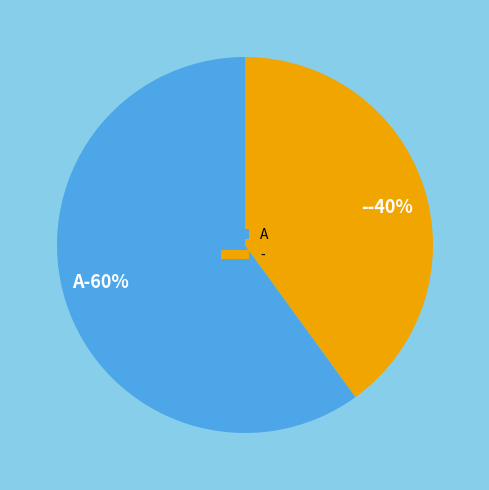

How many slices are in this pie chart?

2